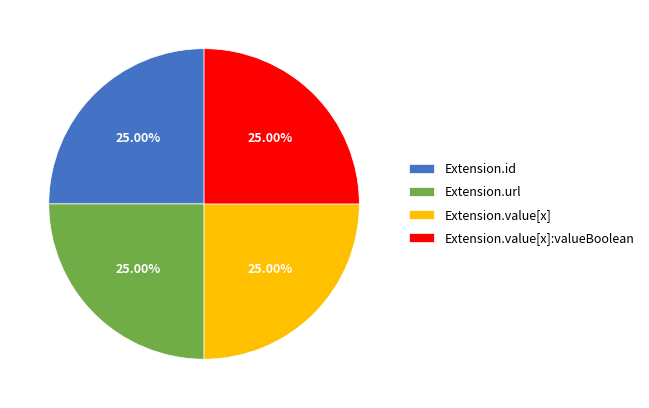

Is there any slice that represents more than half of the pie?

No